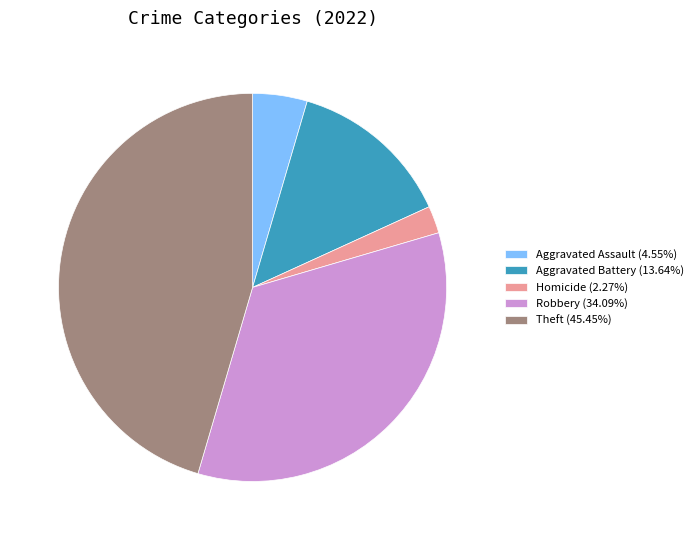

Is there any slice that represents more than half of the pie?

No